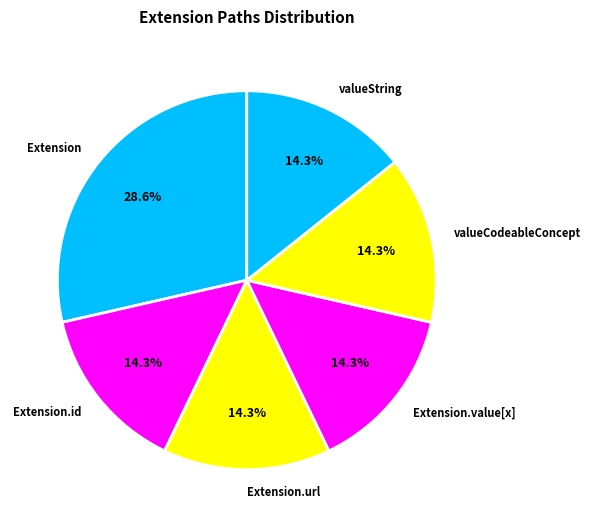

Does Extension.id represent more than half of the total?

No